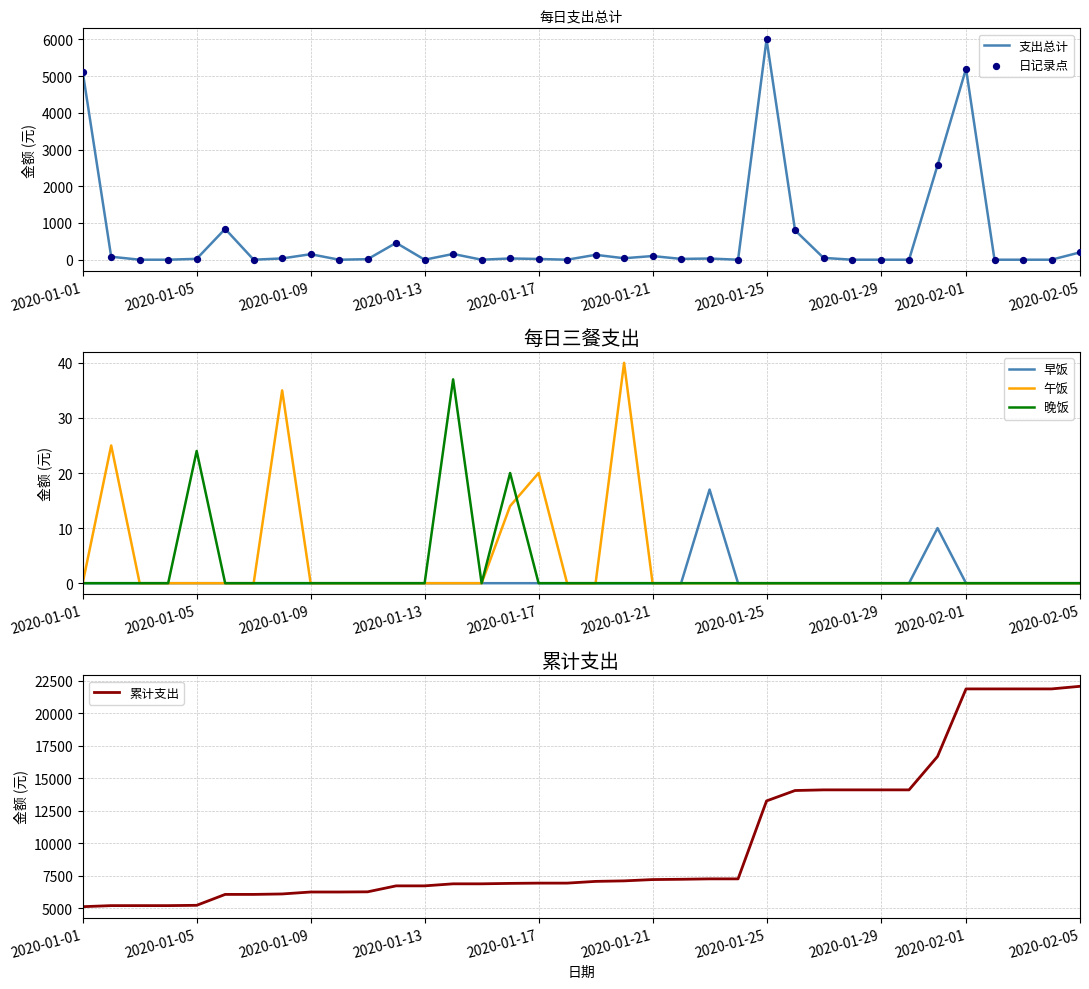

At how many categories does at least one series exceed 2400?

36